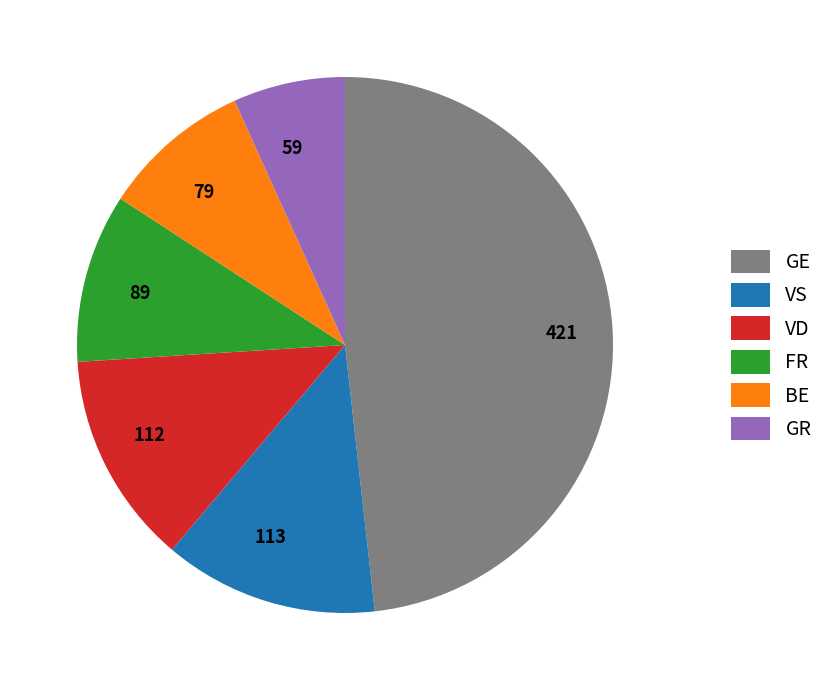

Is it true that 89 is 10% of the pie?

True